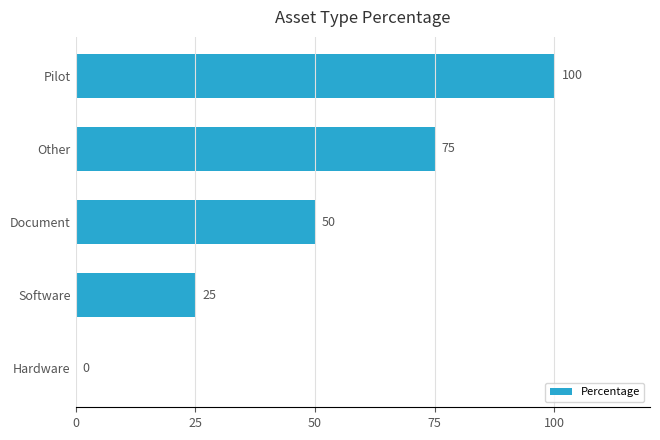

Reading bottom to top, transcribe all the data shown in this chart.

Hardware=0	Software=25	Document=50	Other=75	Pilot=100